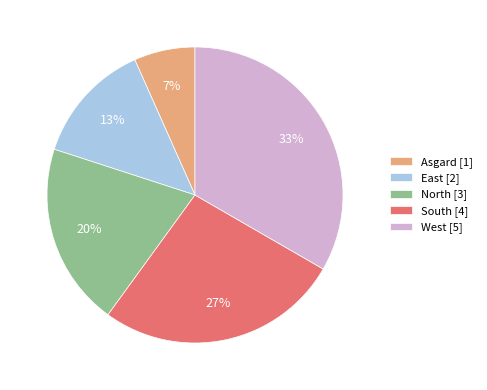

Is the sum of South [4] and East [2] greater than half?

No